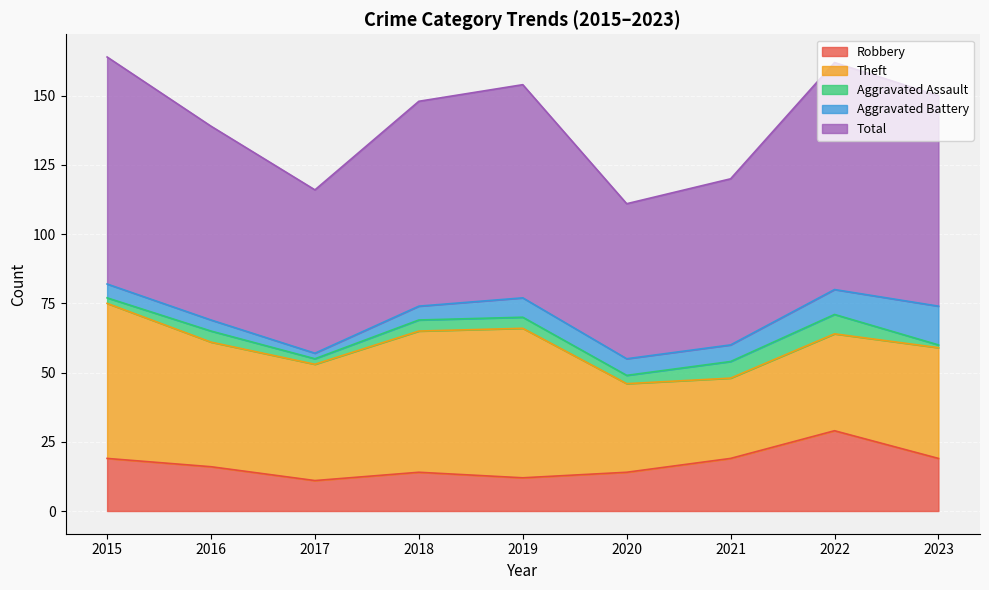

The value of Total at 2017 is 59. True or false?

True